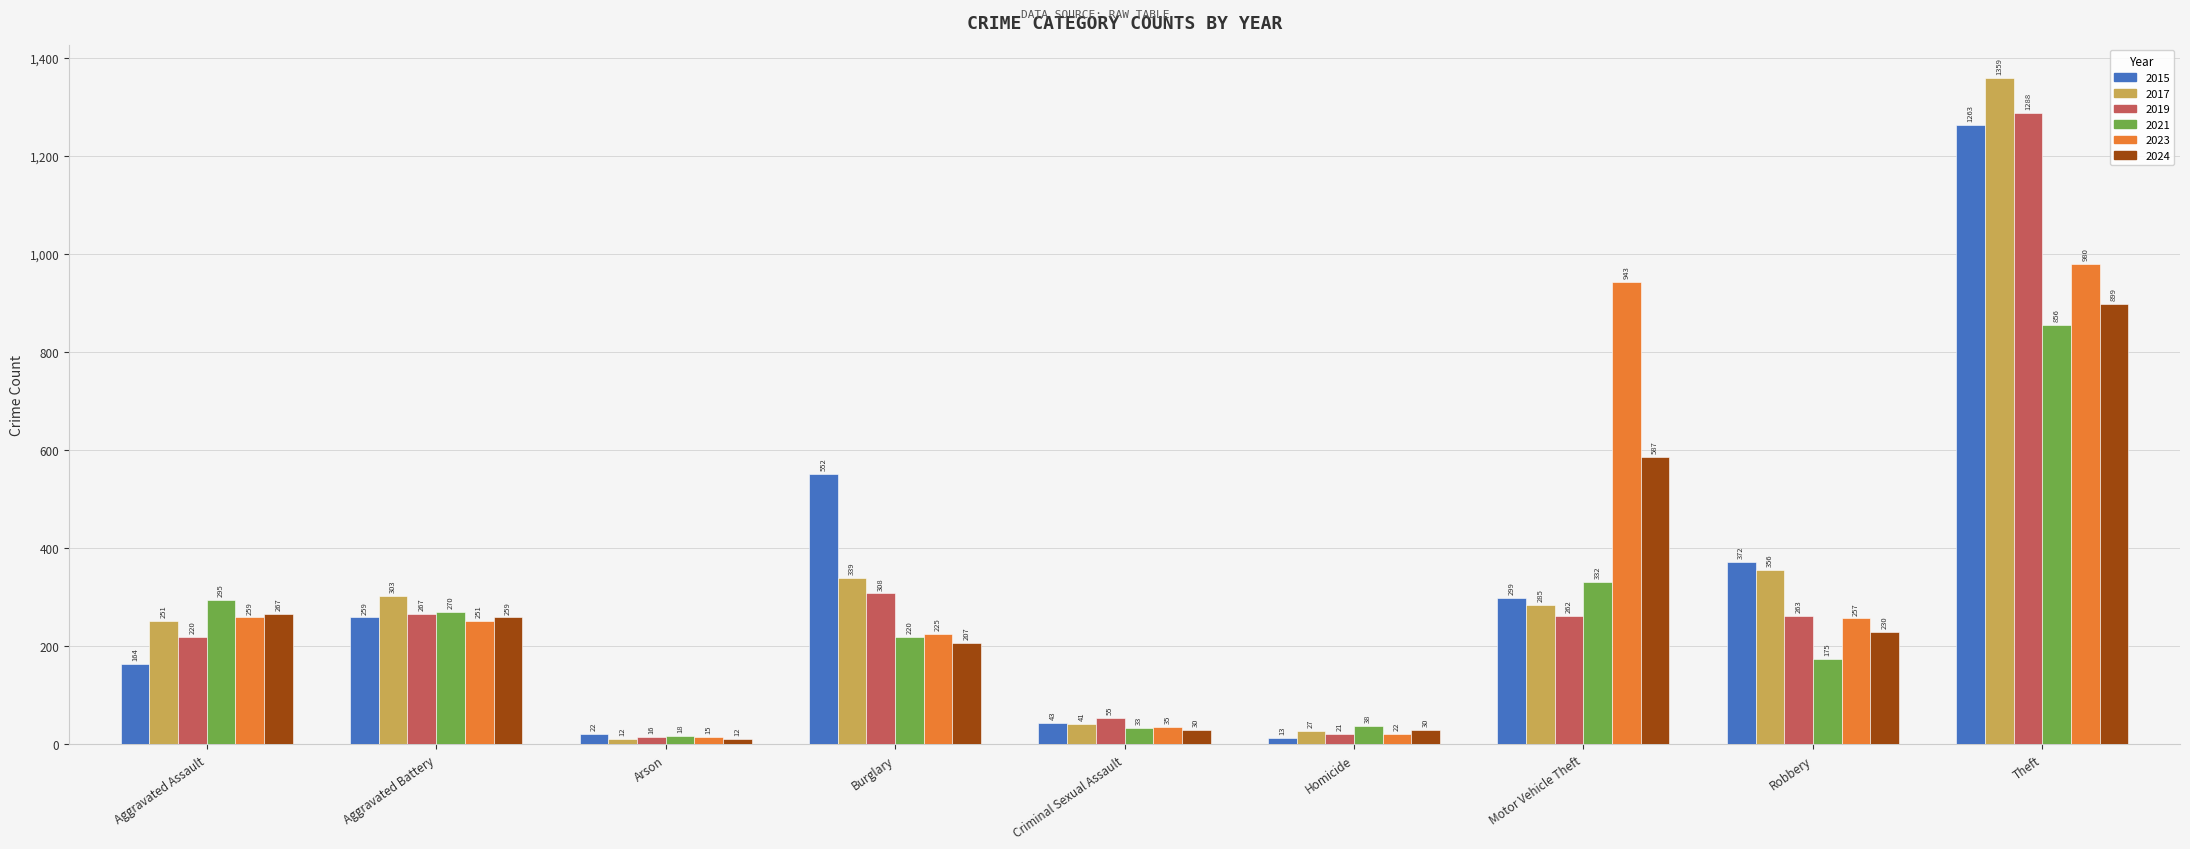

At how many categories does at least one series exceed 1008?

1